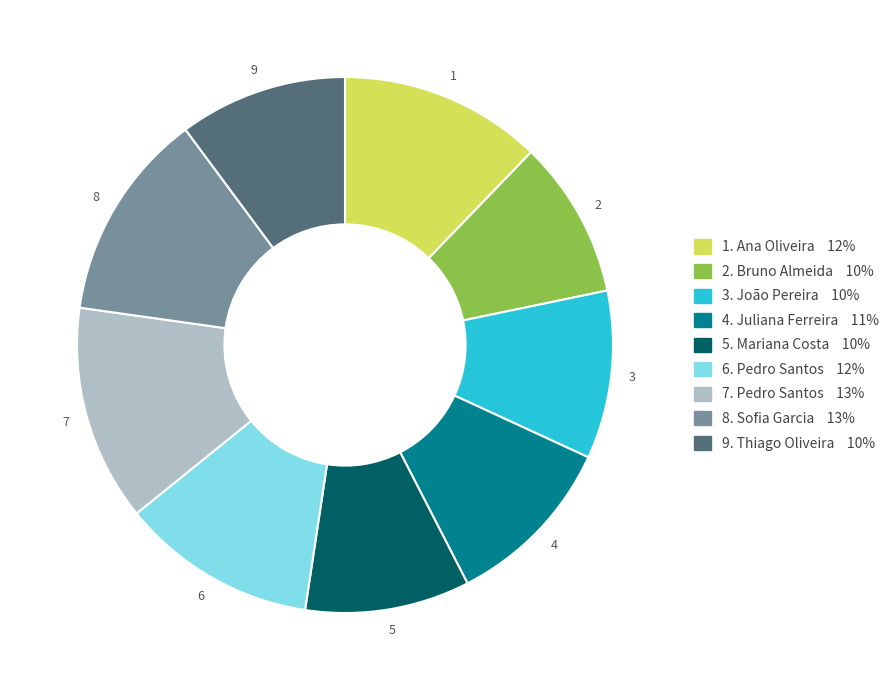

Is there any slice that represents more than half of the pie?

No